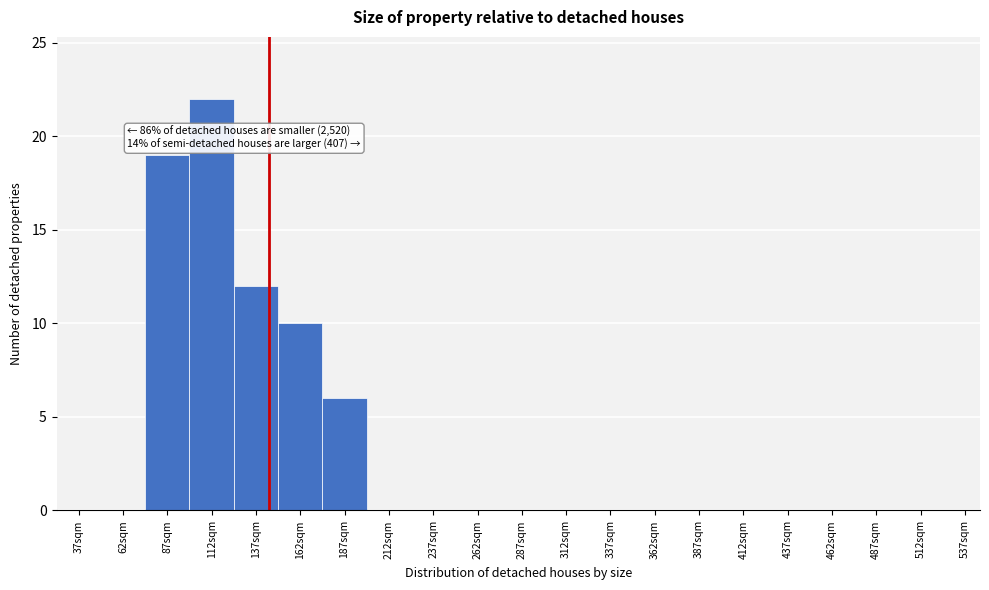

Reading left to right, list all the values displayed in this chart.

37sqm=0	62sqm=0	87sqm=19	112sqm=22	137sqm=12	162sqm=10	187sqm=6	212sqm=0	237sqm=0	262sqm=0	287sqm=0	312sqm=0	337sqm=0	362sqm=0	387sqm=0	412sqm=0	437sqm=0	462sqm=0	487sqm=0	512sqm=0	537sqm=0